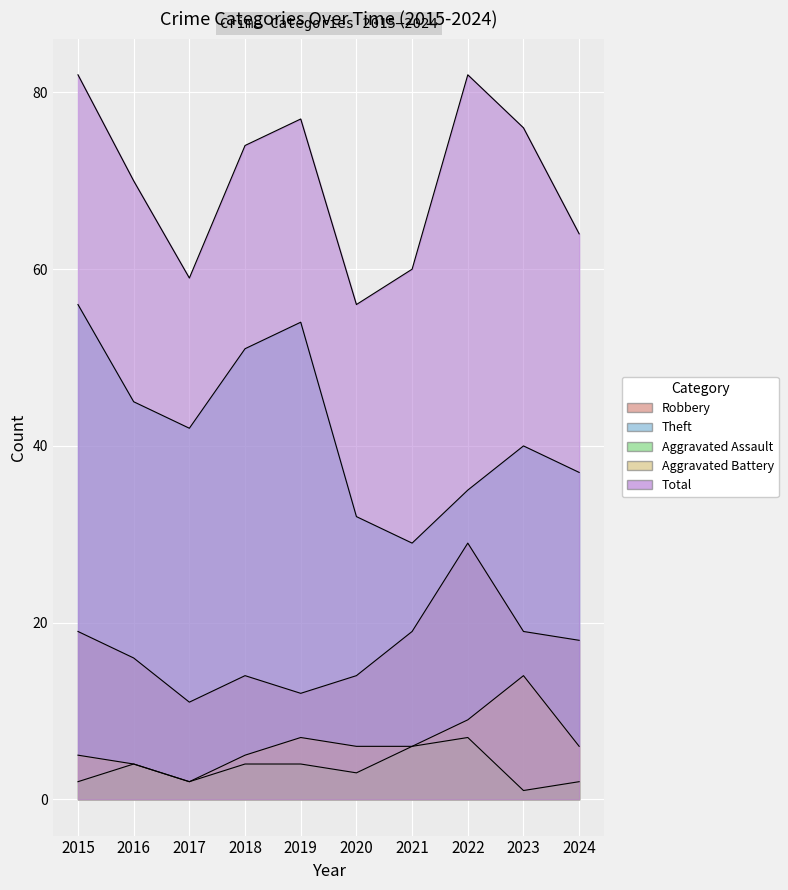

What is the sum of the Aggravated Assault values at 2017 and 2024?

4